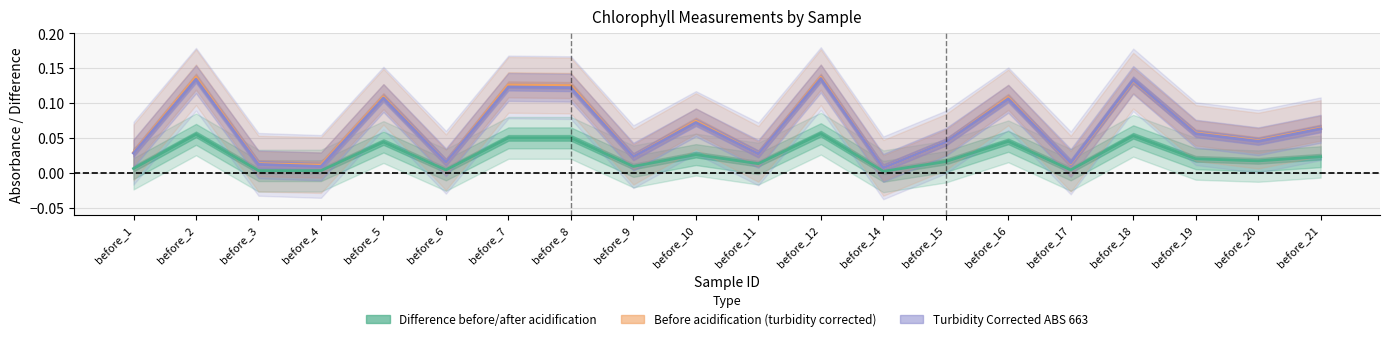

Reading right to left, transcribe all the data shown in this chart.

difference before and after: before_21=0.0	before_20=0.0	before_19=0.0	before_18=0.1	before_17=0.0	before_16=0.0	before_15=0.0	before_14=0.0	before_12=0.1	before_11=0.0	before_10=0.0	before_9=0.0	before_8=0.1	before_7=0.1	before_6=0.0	before_5=0.0	before_4=0.0	before_3=0.0	before_2=0.1	before_1=0.0
before acidification turbidity corrected: before_21=0.1	before_20=0.0	before_19=0.1	before_18=0.1	before_17=0.0	before_16=0.1	before_15=0.0	before_14=0.0	before_12=0.1	before_11=0.0	before_10=0.1	before_9=0.0	before_8=0.1	before_7=0.1	before_6=0.0	before_5=0.1	before_4=0.0	before_3=0.0	before_2=0.1	before_1=0.0
Turbidity Corrected ABS 663: before_21=0.1	before_20=0.0	before_19=0.1	before_18=0.1	before_17=0.0	before_16=0.1	before_15=0.0	before_14=0.0	before_12=0.1	before_11=0.0	before_10=0.1	before_9=0.0	before_8=0.1	before_7=0.1	before_6=0.0	before_5=0.1	before_4=0.0	before_3=0.0	before_2=0.1	before_1=0.0